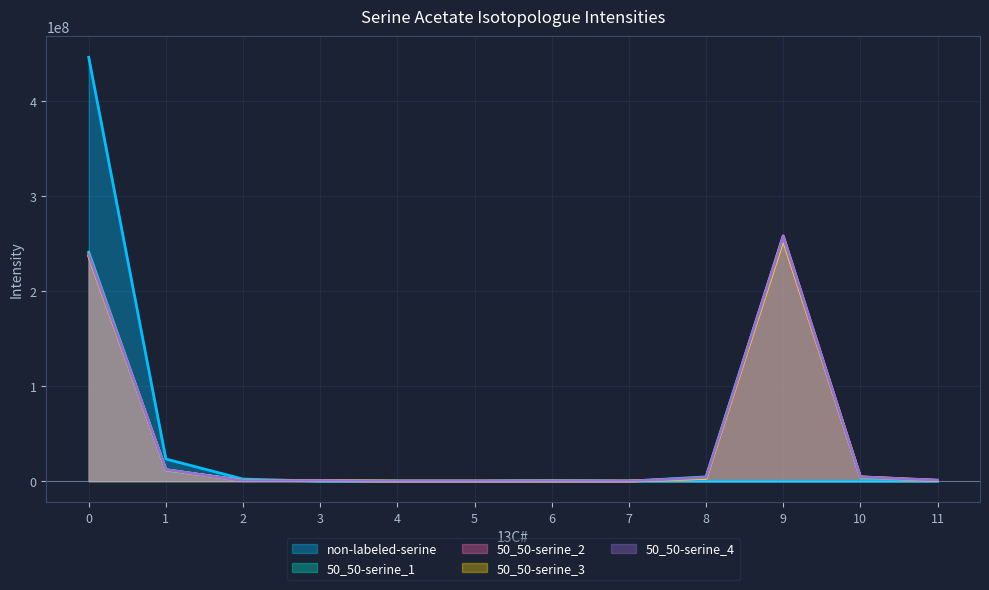

How many intersections are there between non-labeled-serine and 50_50-serine_4?

1